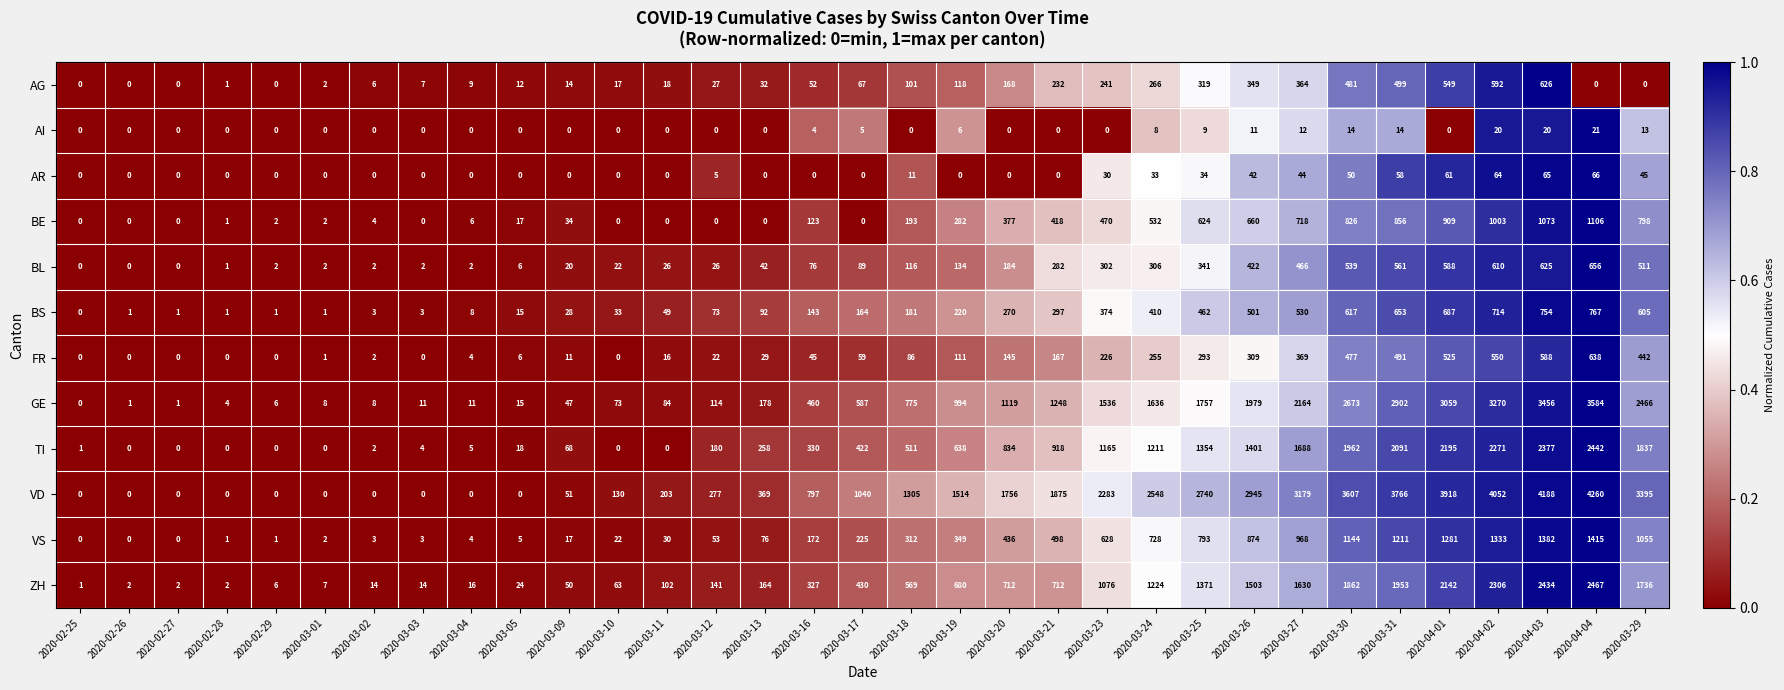

Which series has the largest total across all categories?

VD